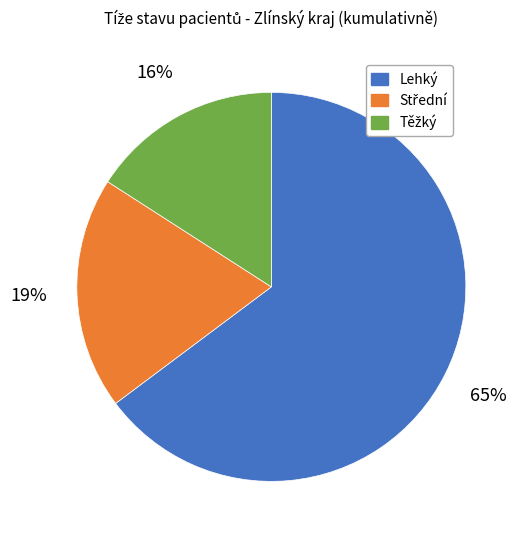

Count the number of slices in the pie.

3